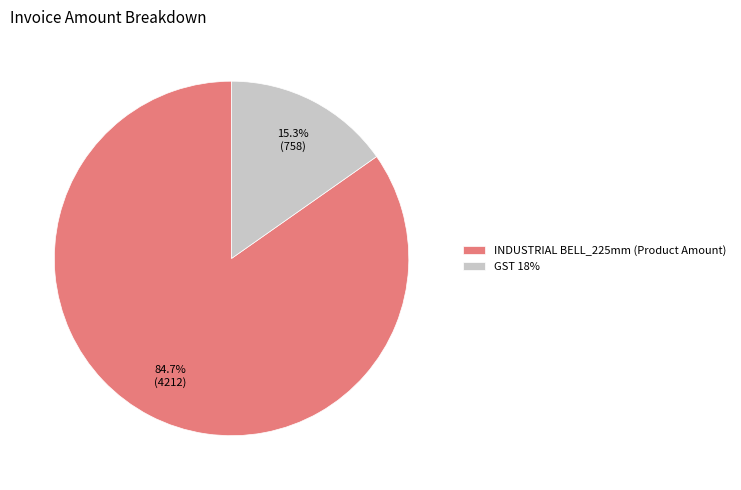

True or false: INDUSTRIAL BELL_225mm (Product Amount) accounts for 70% of the total.

False